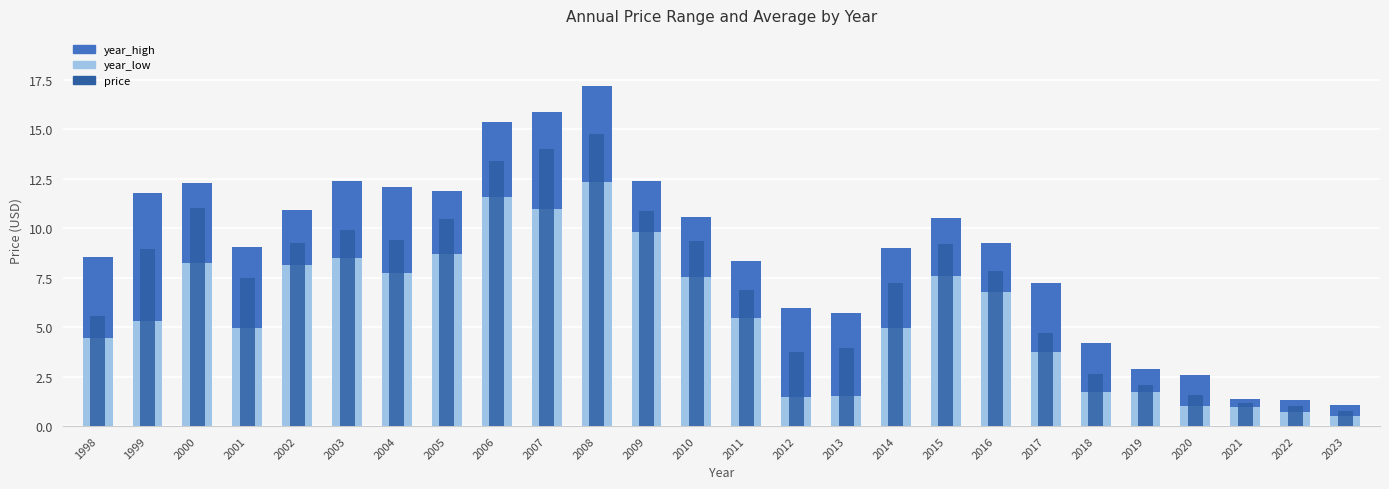

Reading left to right, what are all the values shown in this chart?

year_high: 8.6	11.8	12.3	9.0	10.9	12.4	12.1	11.9	15.4	15.9	17.2	12.4	10.6	8.4	6.0	5.7	9.0	10.5	9.3	7.2	4.2	2.9	2.6	1.4	1.3	1.1
year_low: 4.5	5.3	8.2	5.0	8.2	8.5	7.7	8.7	11.6	11.0	12.3	9.8	7.5	5.4	1.5	1.5	4.9	7.6	6.8	3.7	1.7	1.7	1.0	1.0	0.7	0.5
price: 5.6	9.0	11.0	7.5	9.2	9.9	9.4	10.5	13.4	14.0	14.8	10.9	9.4	6.9	3.7	4.0	7.3	9.2	7.8	4.7	2.6	2.1	1.6	1.2	1.0	0.7